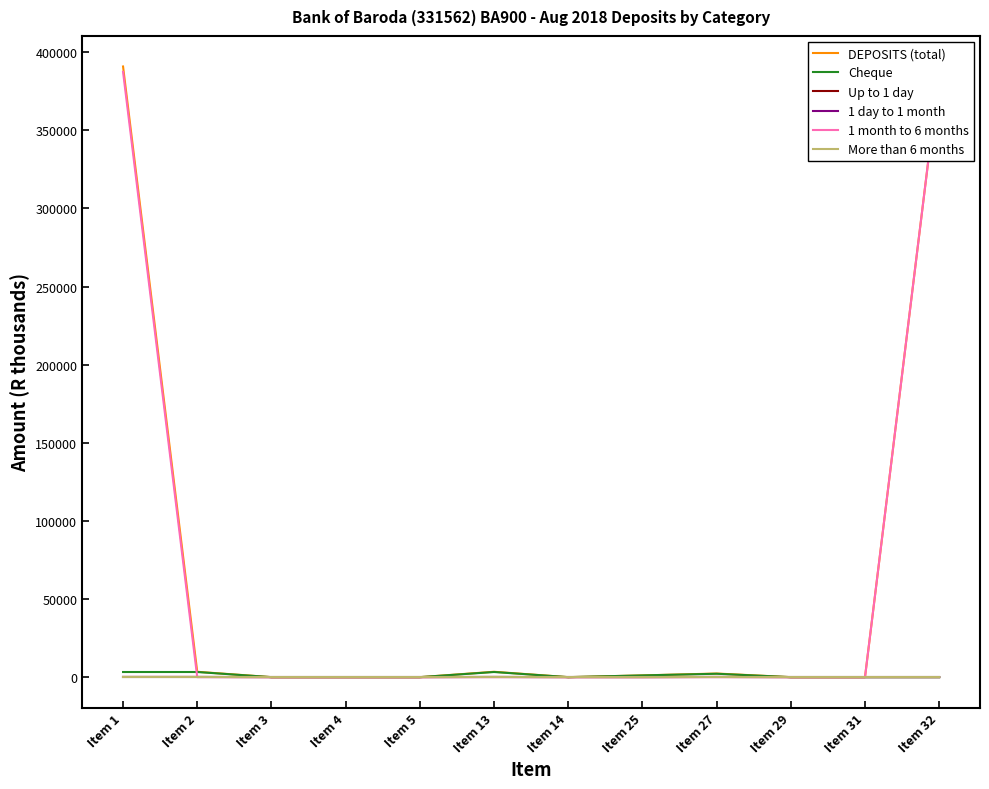

What are all the series names shown in the legend?

DEPOSITS (total), Cheque, Up to 1 day, 1 day to 1 month, 1 month to 6 months, More than 6 months